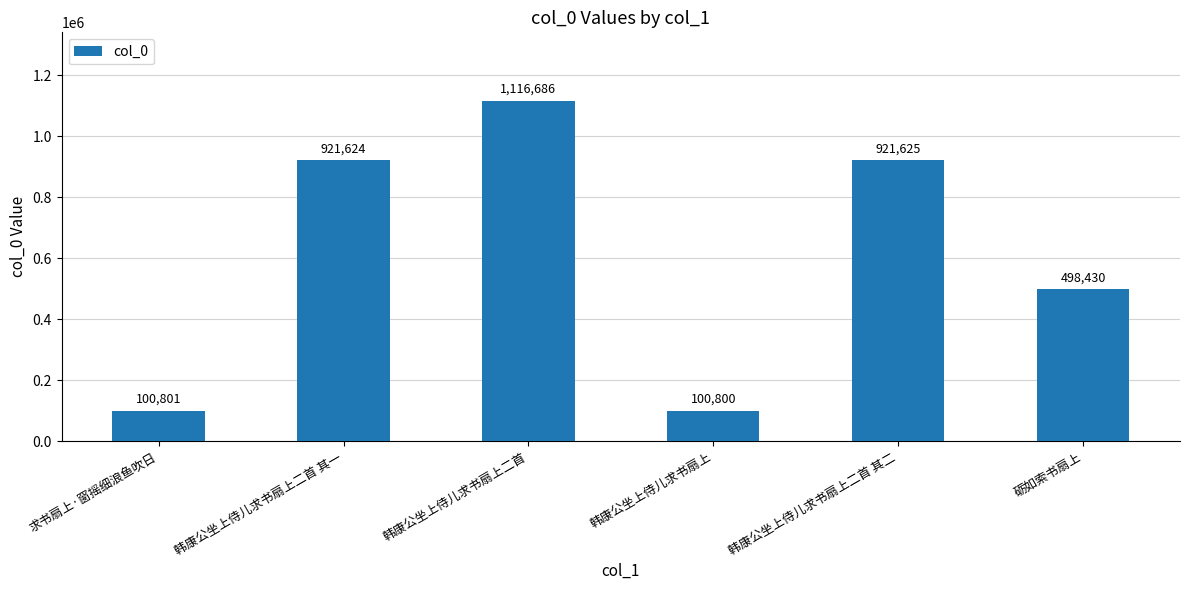

The chart shows a value of 100801 at 求书扇上·窗摇细浪鱼吹日. True or false?

True